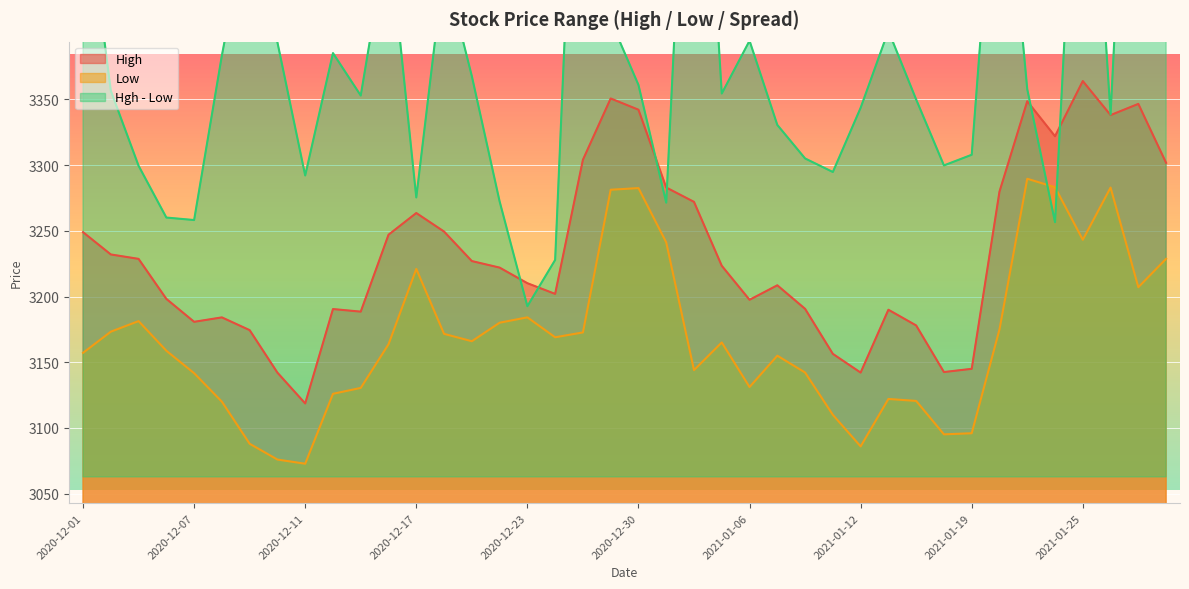

The Hgh - Low series shows 3385.2 at 2020-12-14. True or false?

True